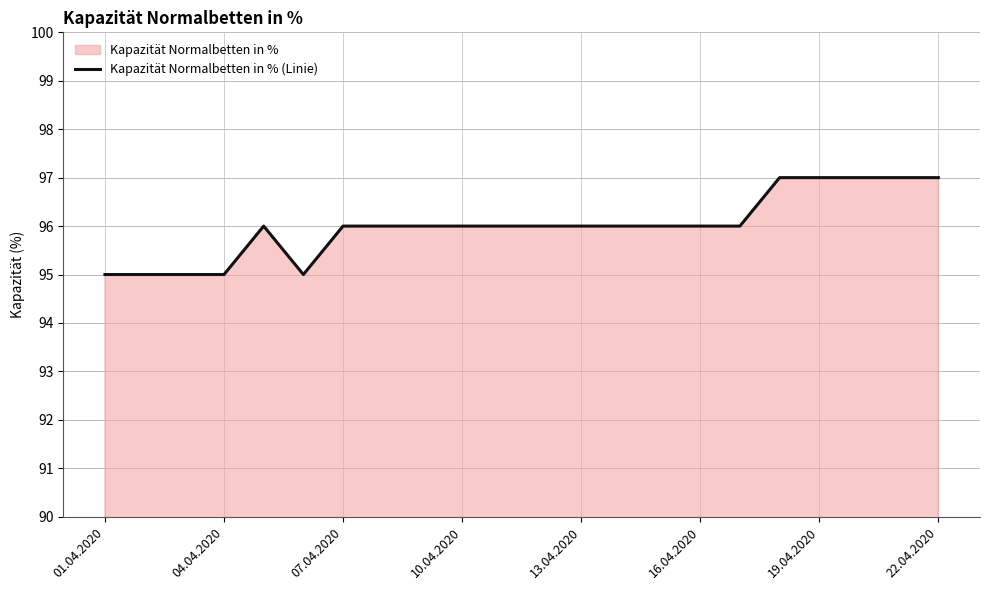

How many lines are shown in the chart?

1